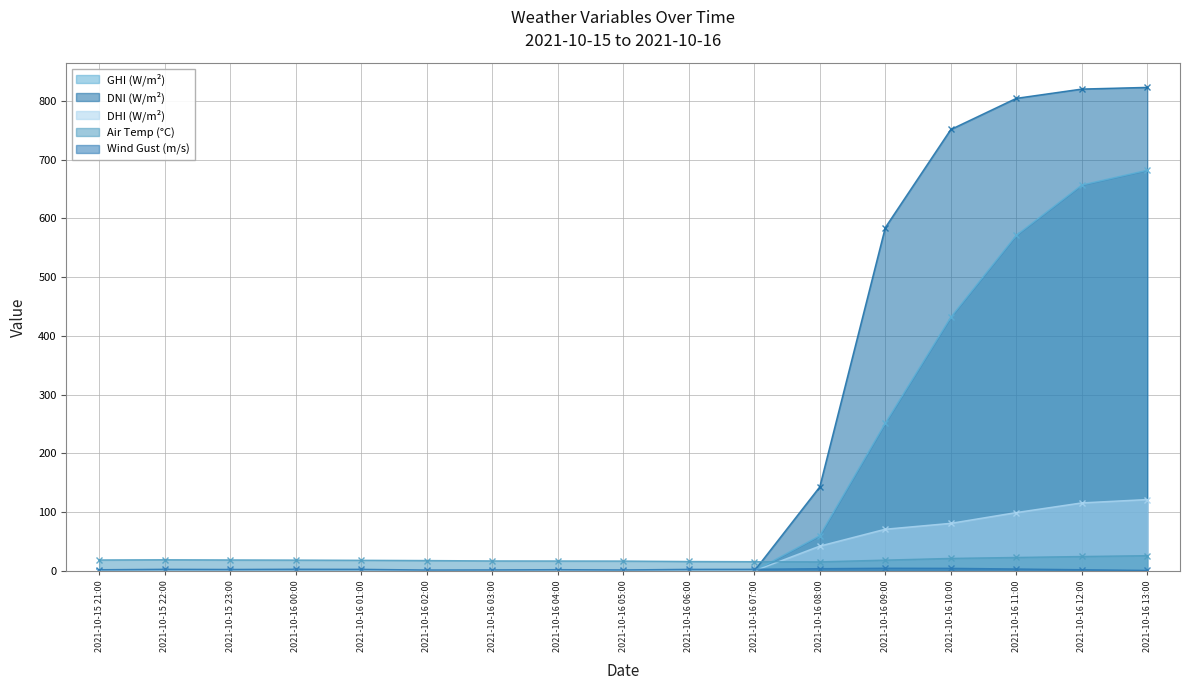

Rank the series at 2021-10-16 02:00 from lowest to highest value.

ghi, dni, dhi, wind_speed_gust, temp_air